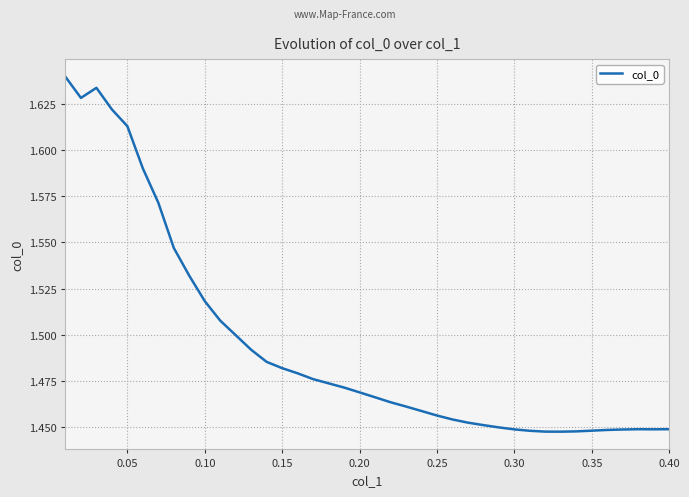

True or false: the data shows 2.0 at 0.25.

False